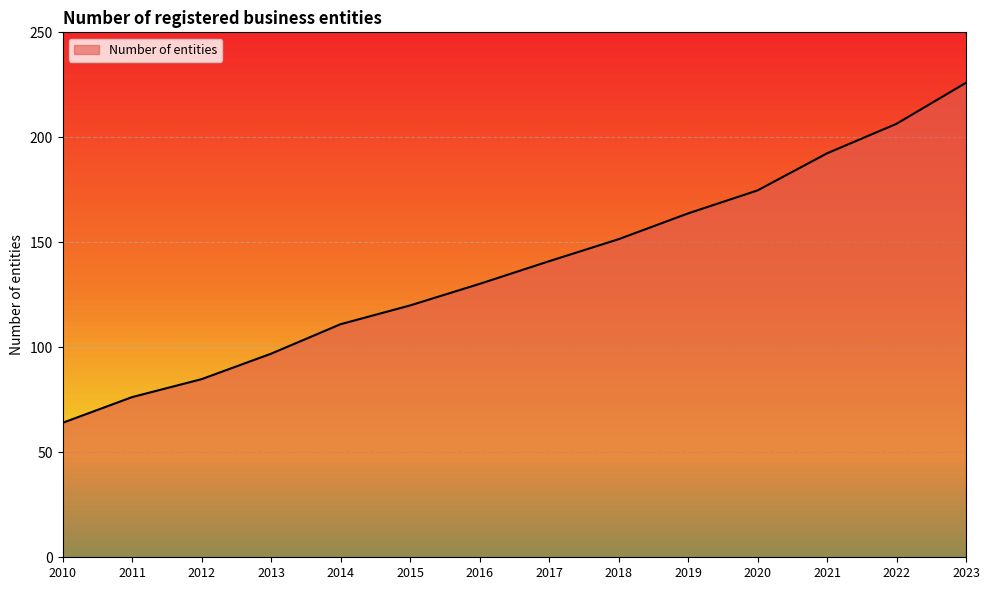

List the labels in order of value, largest first.

2023, 2022, 2021, 2020, 2019, 2018, 2017, 2016, 2015, 2014, 2013, 2012, 2011, 2010